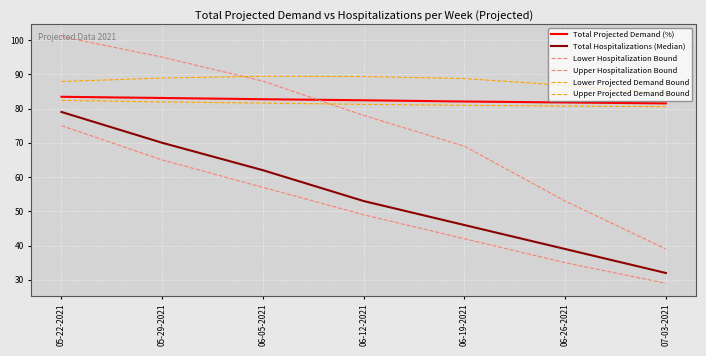

What is the label of the 3rd point from the right?

06-19-2021